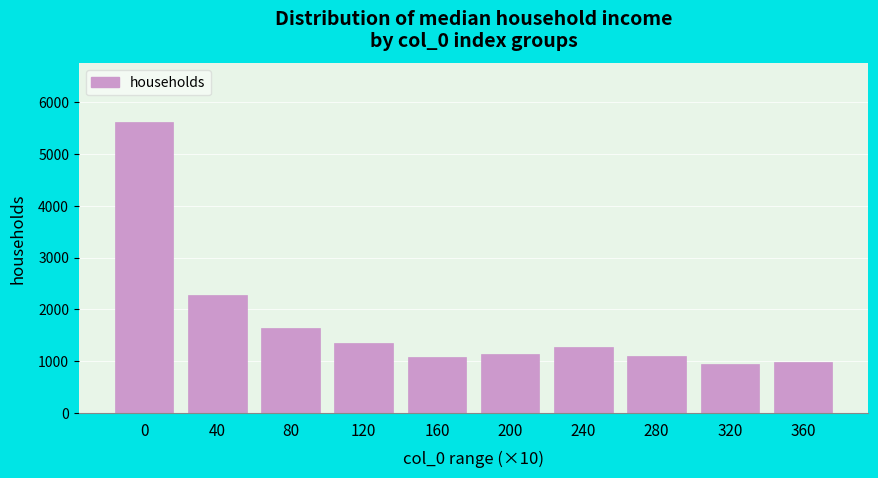

What is the maximum value shown in the chart?

5624